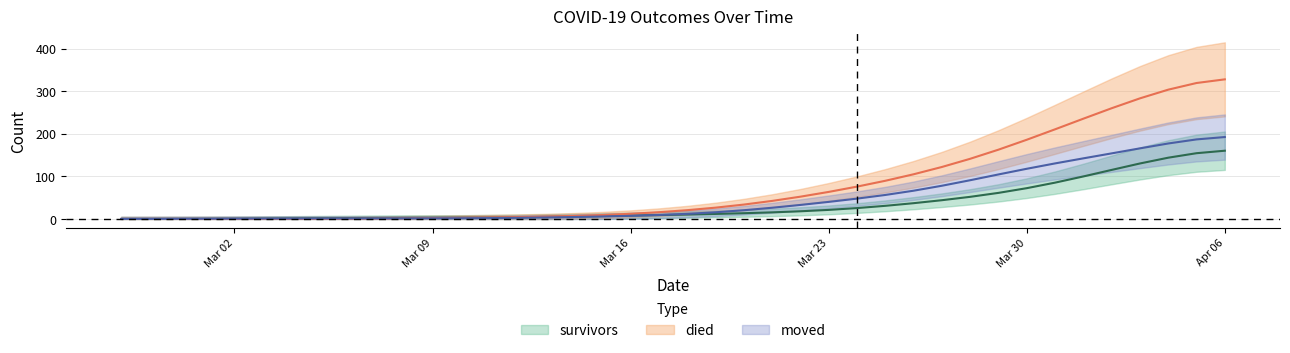

The value of moved at 2020-02-29 is 0.5. True or false?

False